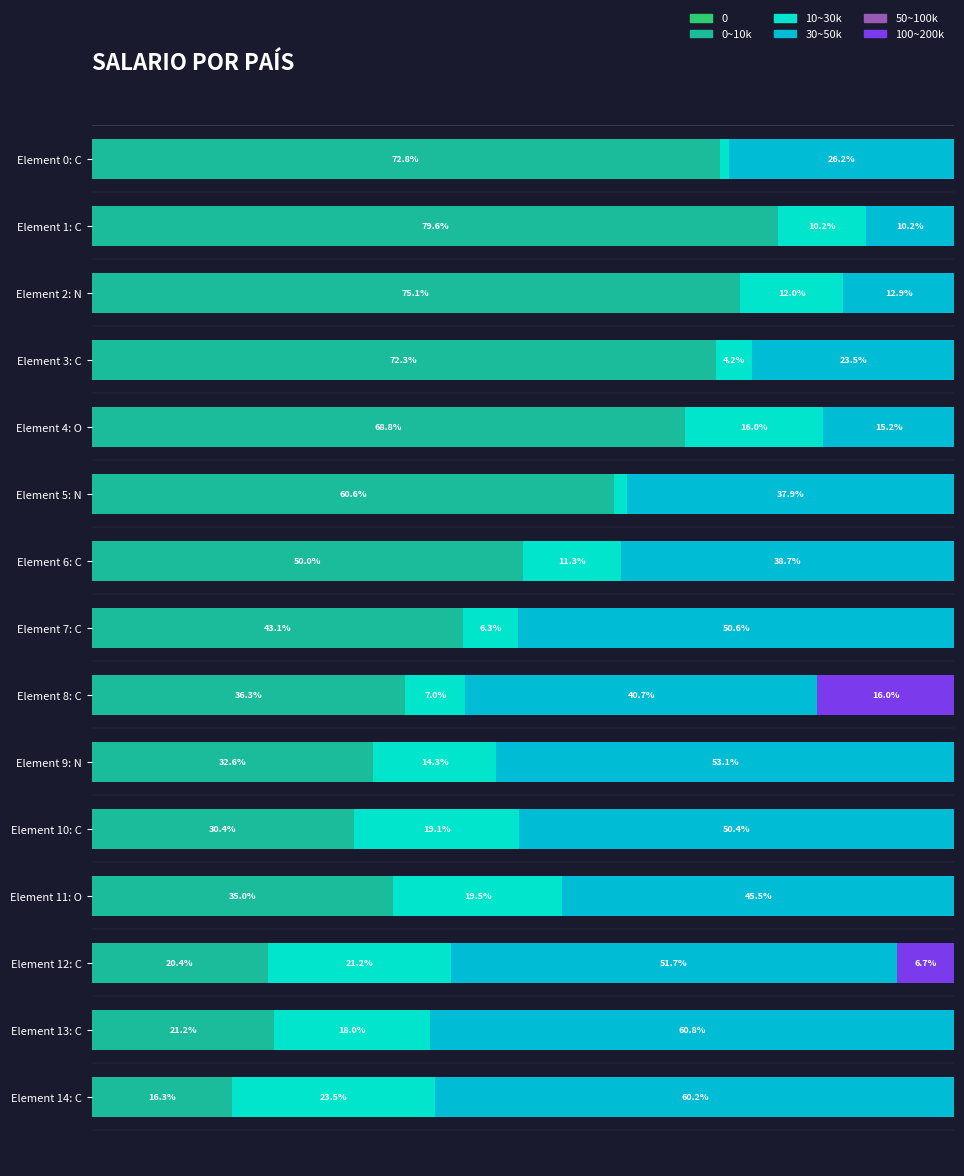

At which label does 0~10k reach its peak?

Element 1: C